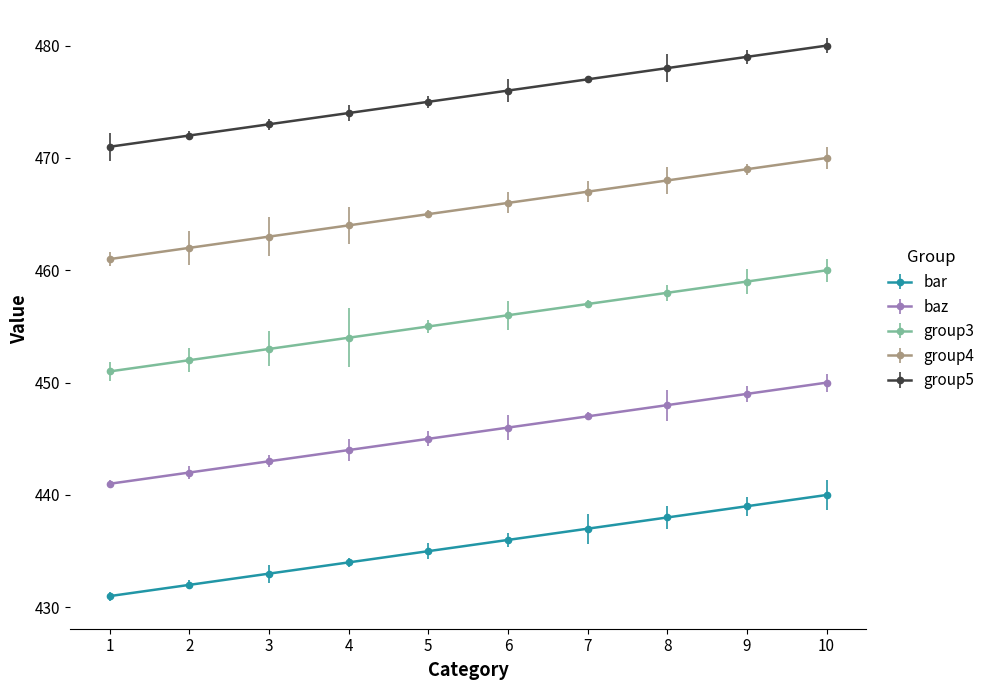

Which series has the largest range (max minus min)?

bar